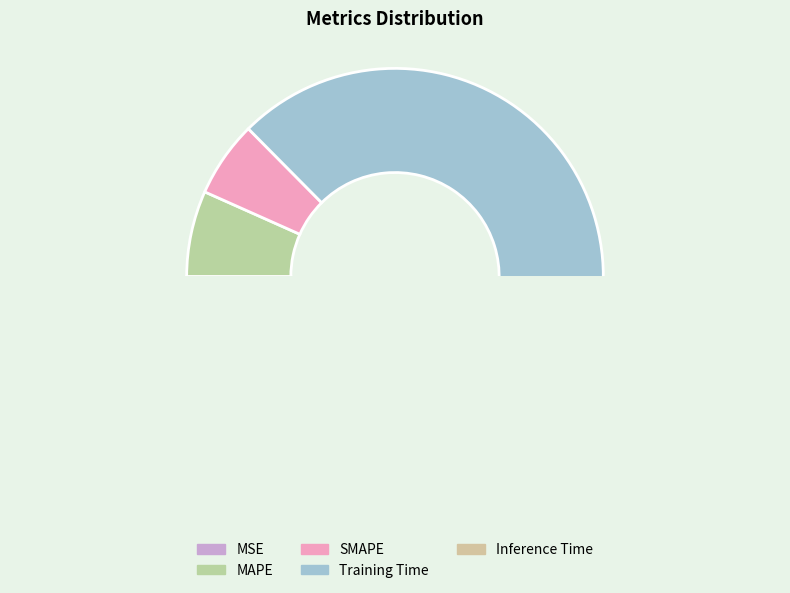

To the nearest percent, what is the average slice percentage?

20%